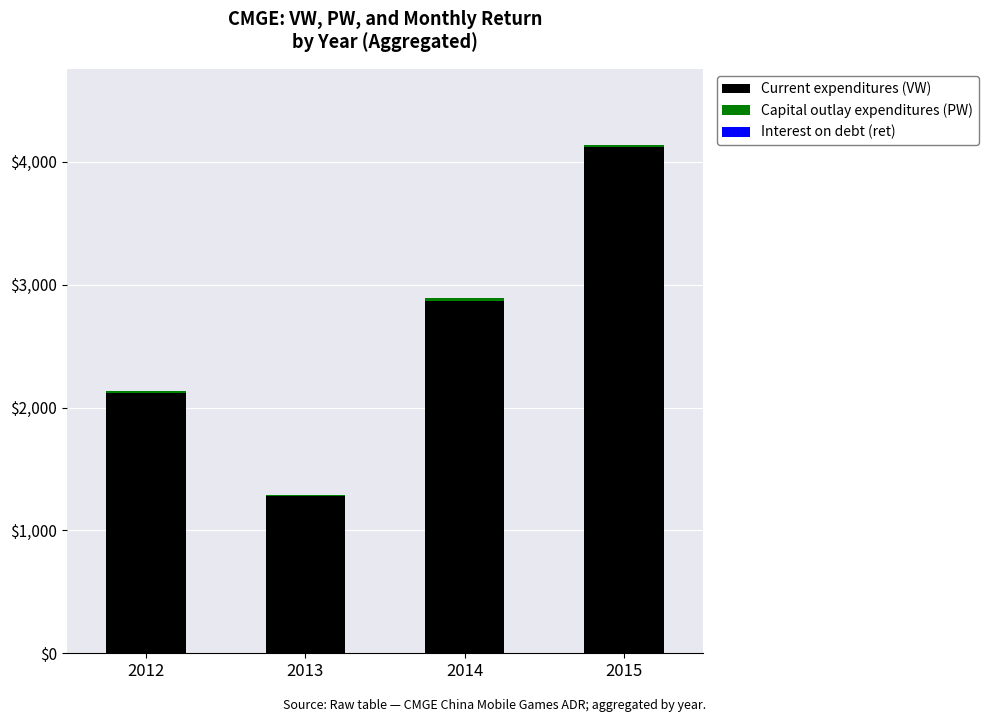

Where is Current expenditures (VW) nearest to the value 2698?

2014